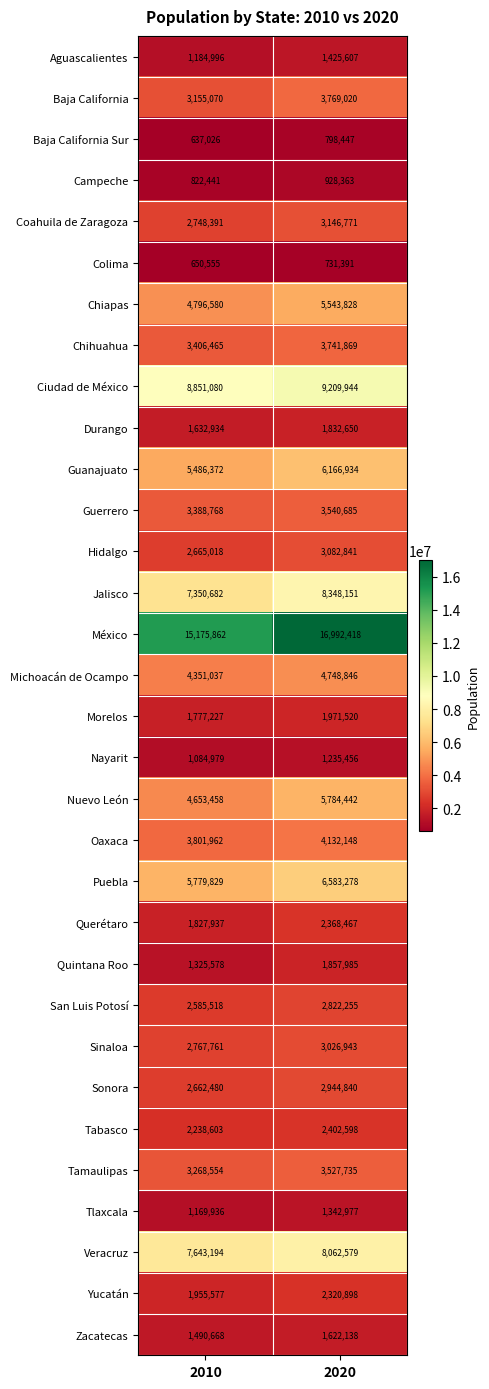

At how many categories does at least one series exceed 7044478?

2